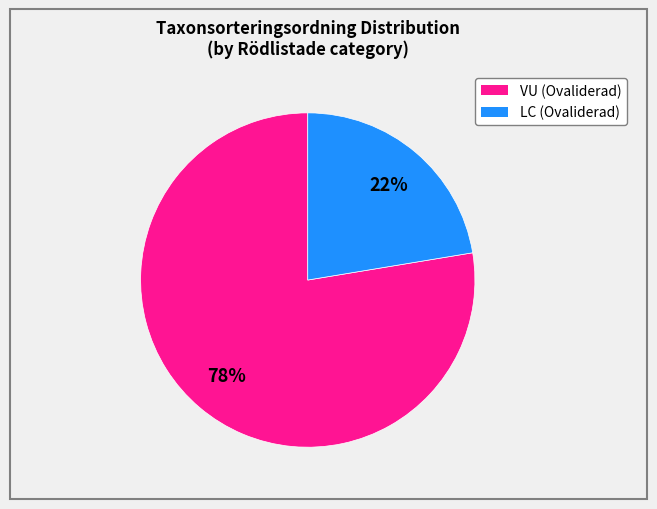

To the nearest percent, what is the average slice percentage?

50%